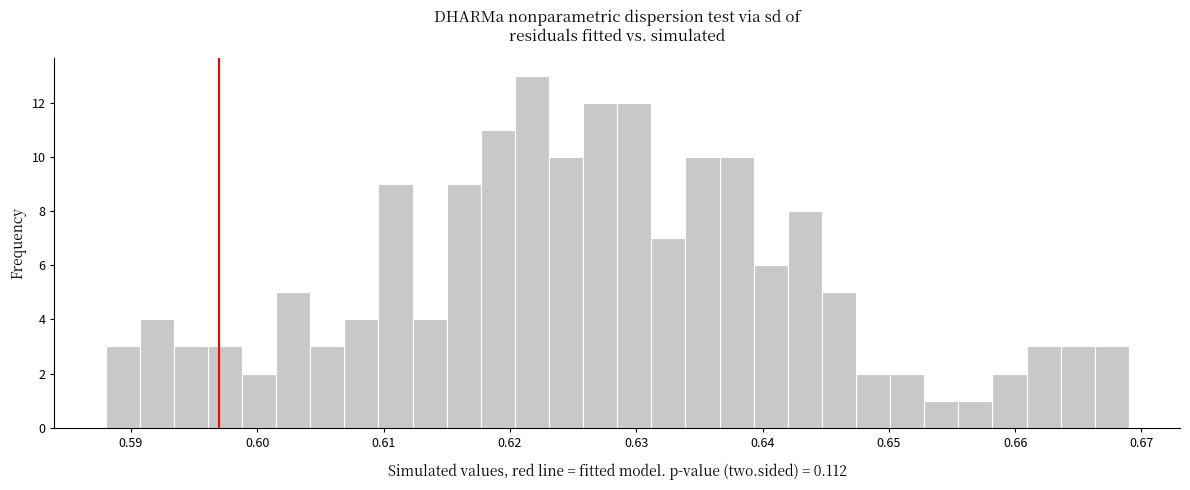

Read against the x-axis, roughly where is the centre of the tallest bar?

0.622